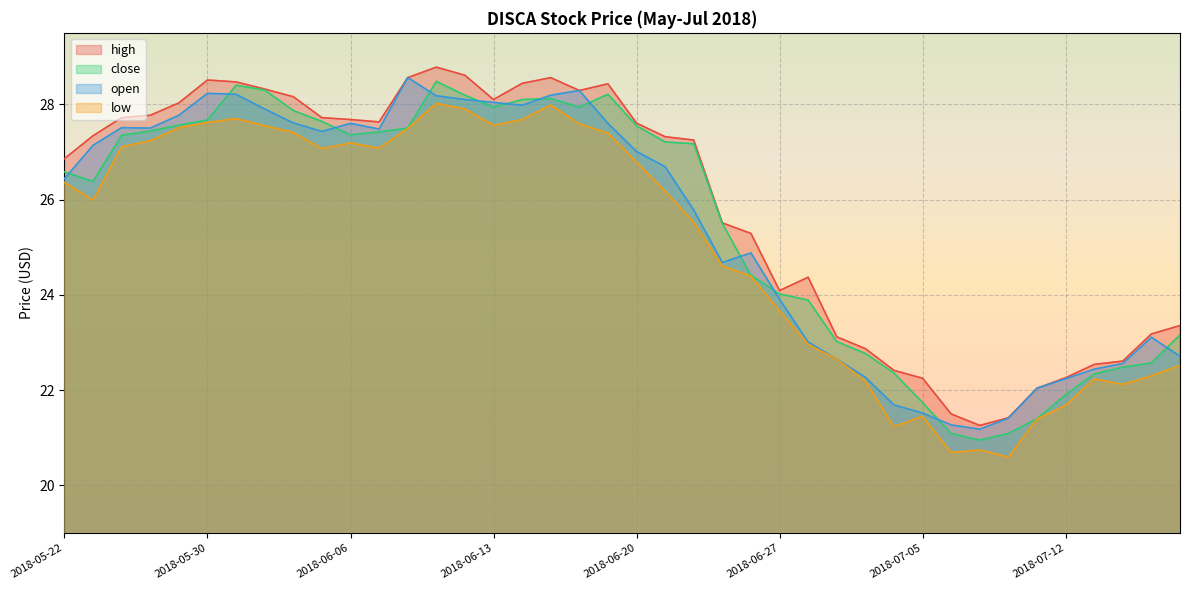

In close, how many points are higher than both neighbors (excluding endpoints)?

4